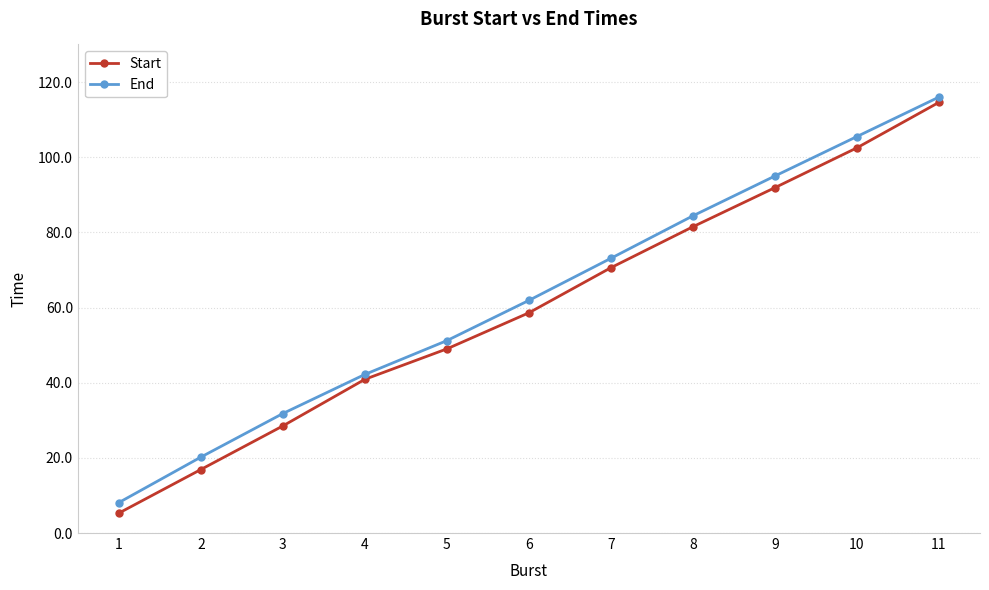

True or false: End and Start intersect in this chart.

False